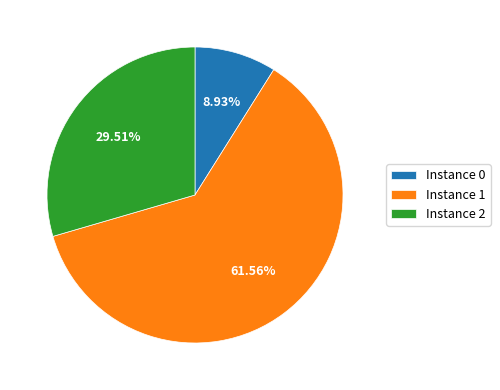

Combined, do Instance 0 and Instance 2 account for over 50%?

No